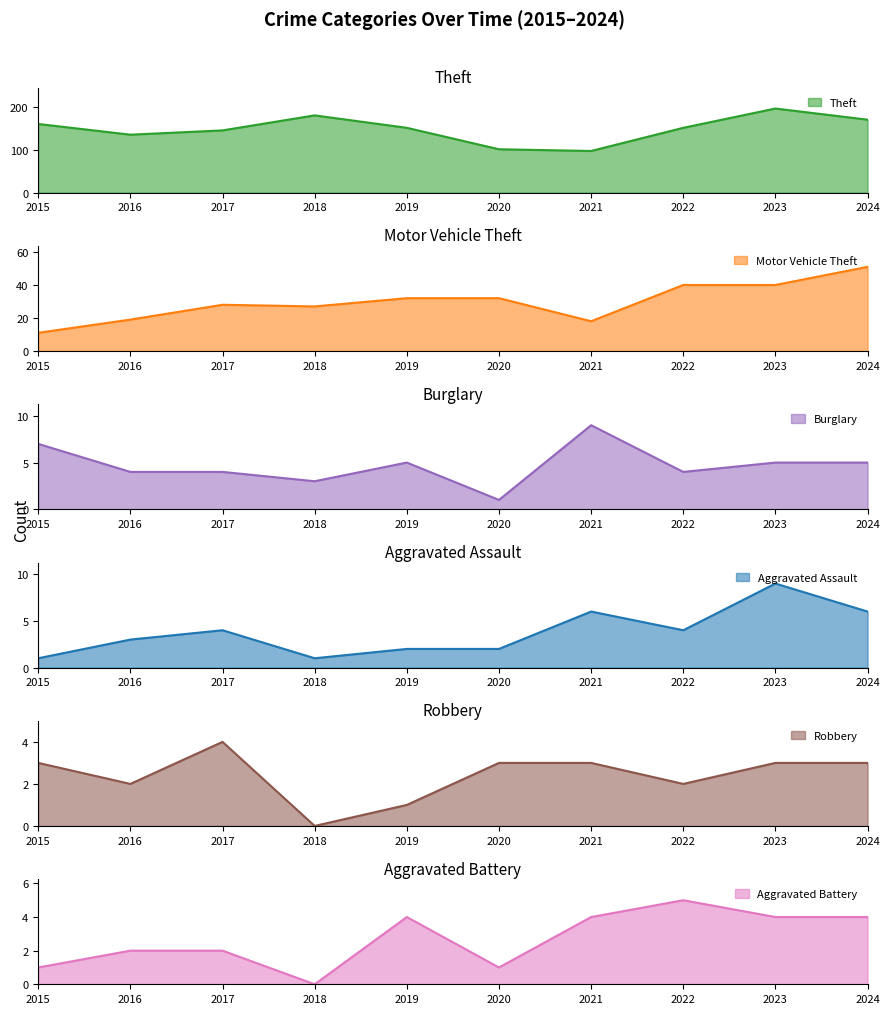

How many interior local valleys does the Aggravated Assault series have?

2